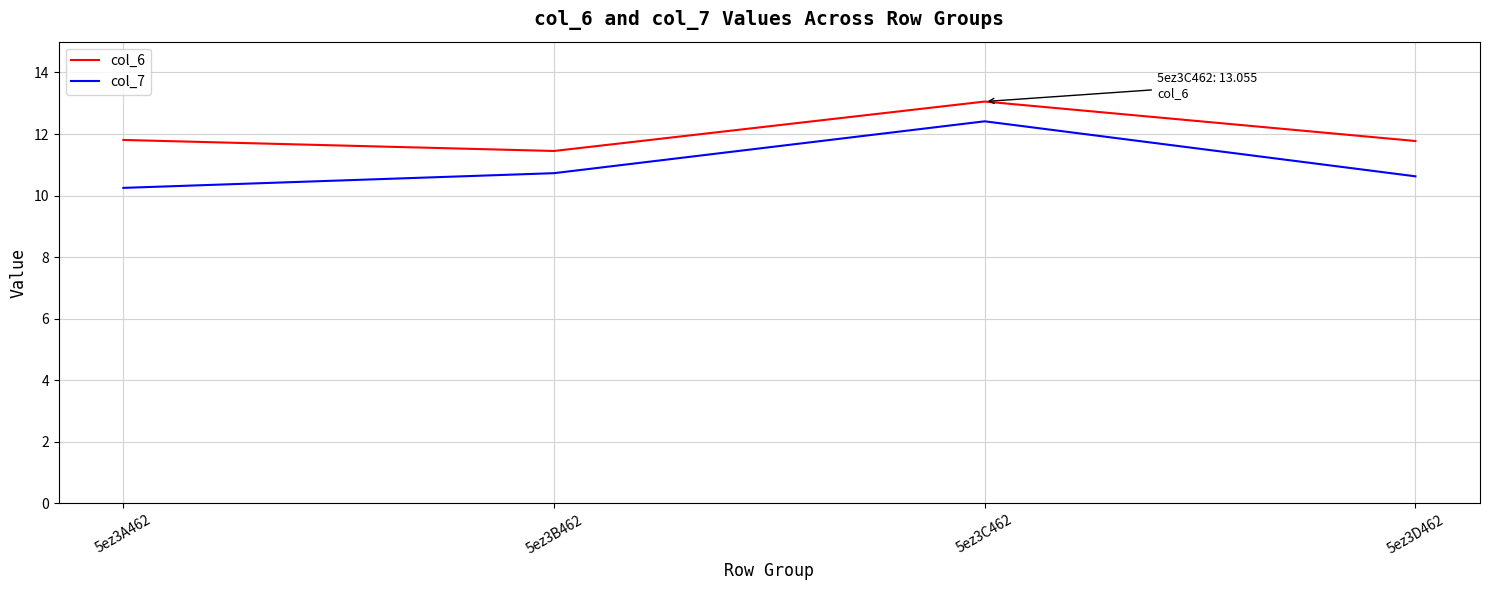

List the series in order of their overall mean, highest first.

col_6, col_7